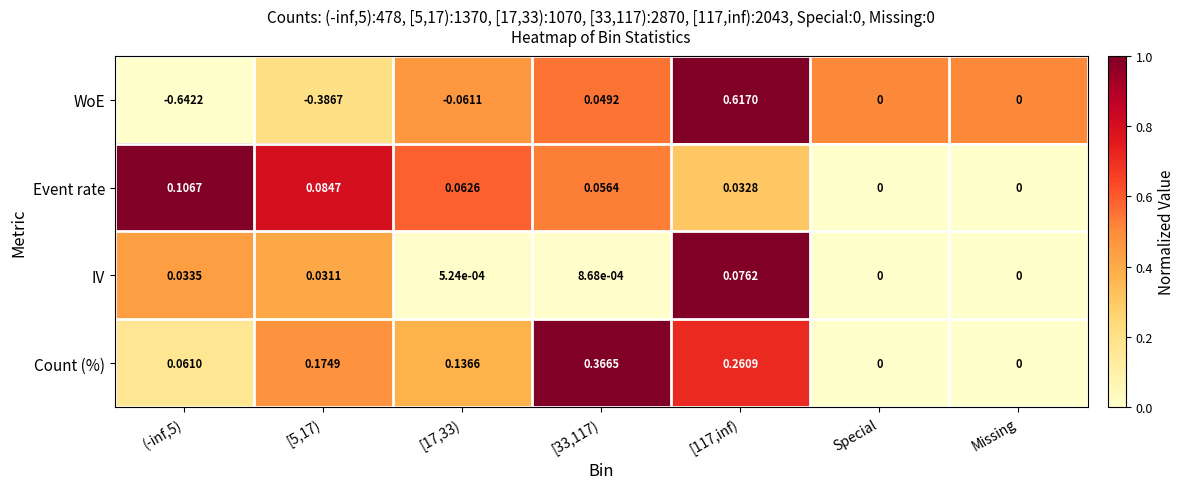

Between (-inf,5) and [5,17), which series saw the biggest shift?

WoE